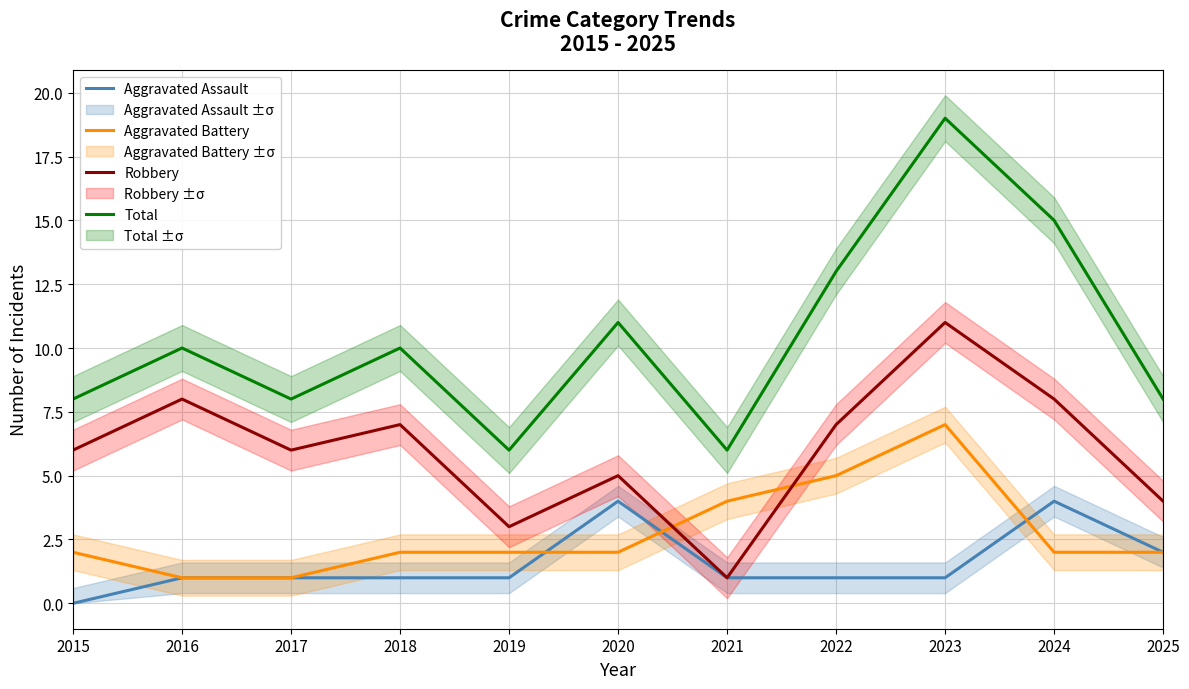

Rank the series by their maximum value, from highest to lowest.

Total, Robbery, Aggravated Battery, Aggravated Assault